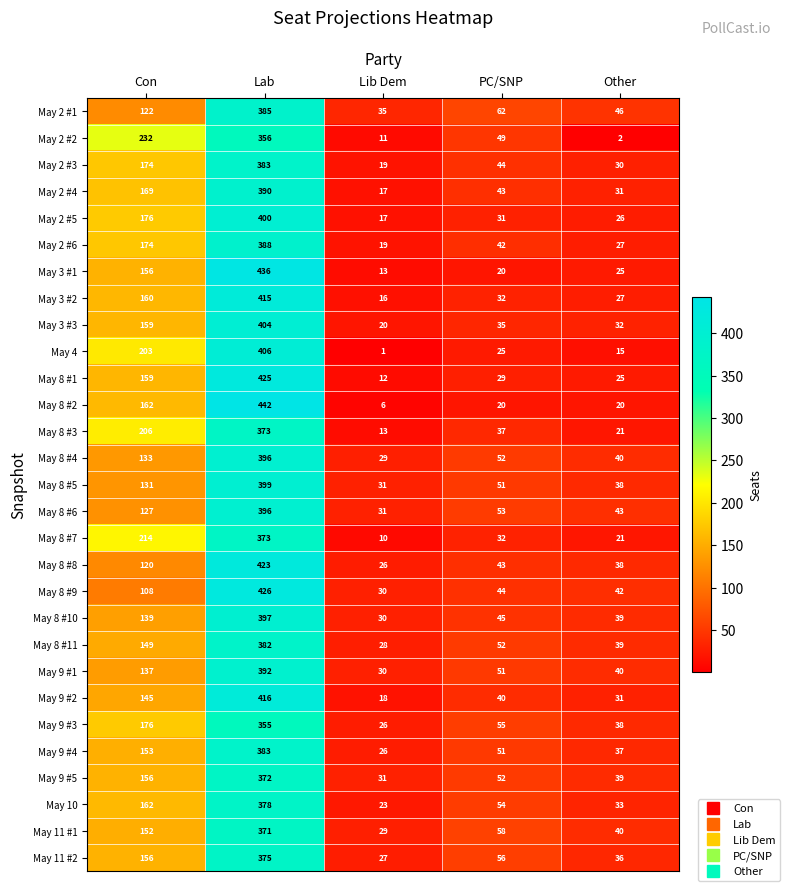

What is the total value across all series at Lab?

11437